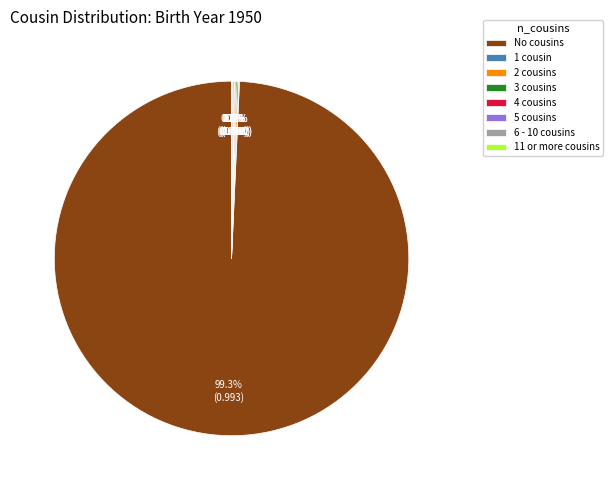

Which category has the biggest portion of the pie?

No cousins